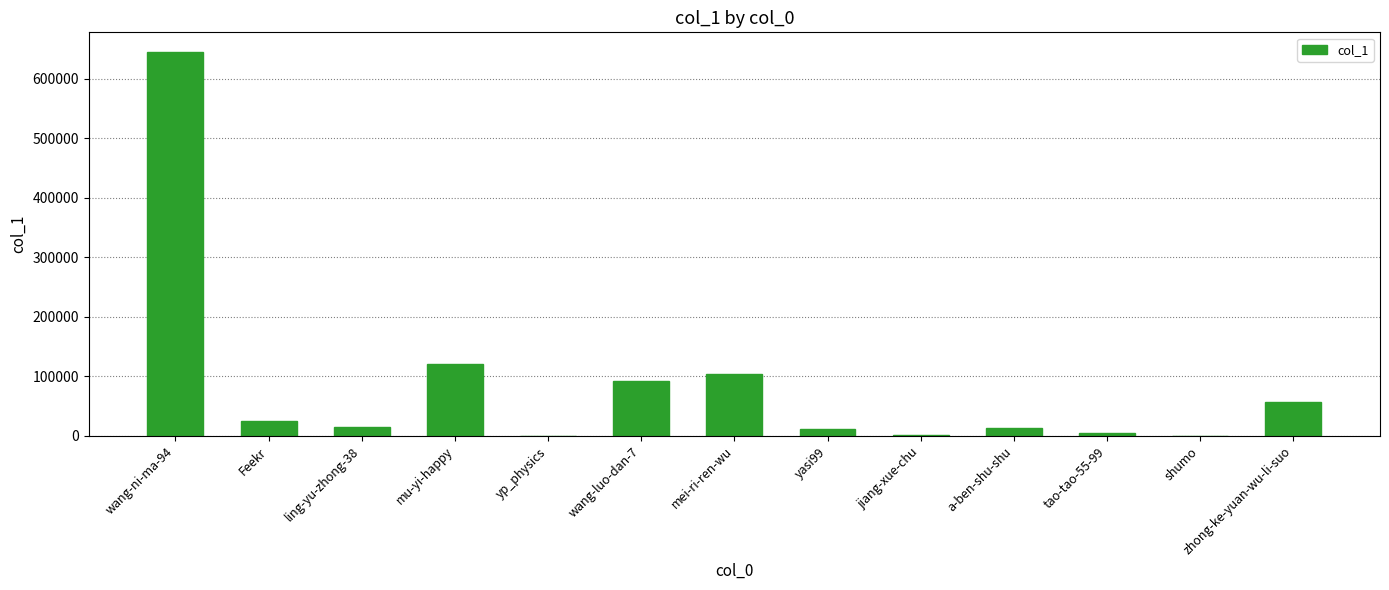

How many distinct data groups are displayed?

1